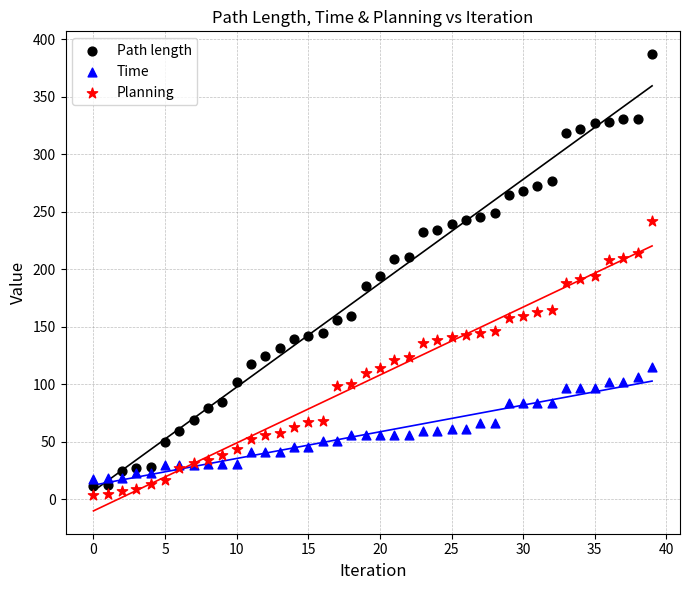

What are all the series names shown in the legend?

Path length, Time, Planning